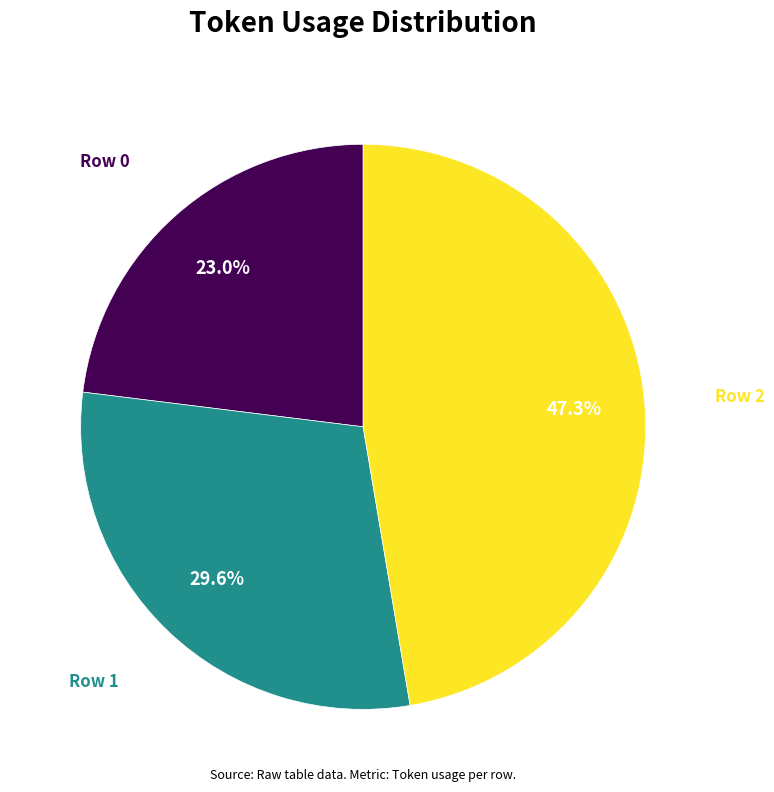

What is the smallest slice in the pie chart?

Row 0